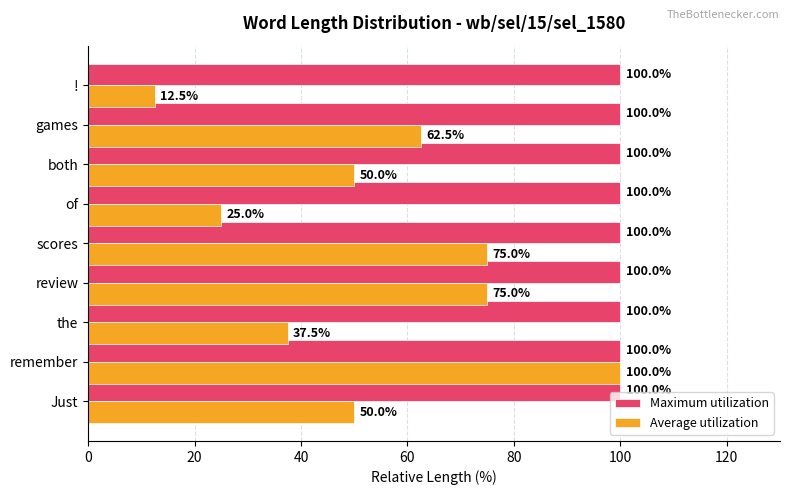

At which category is the sum across all series the highest?

remember